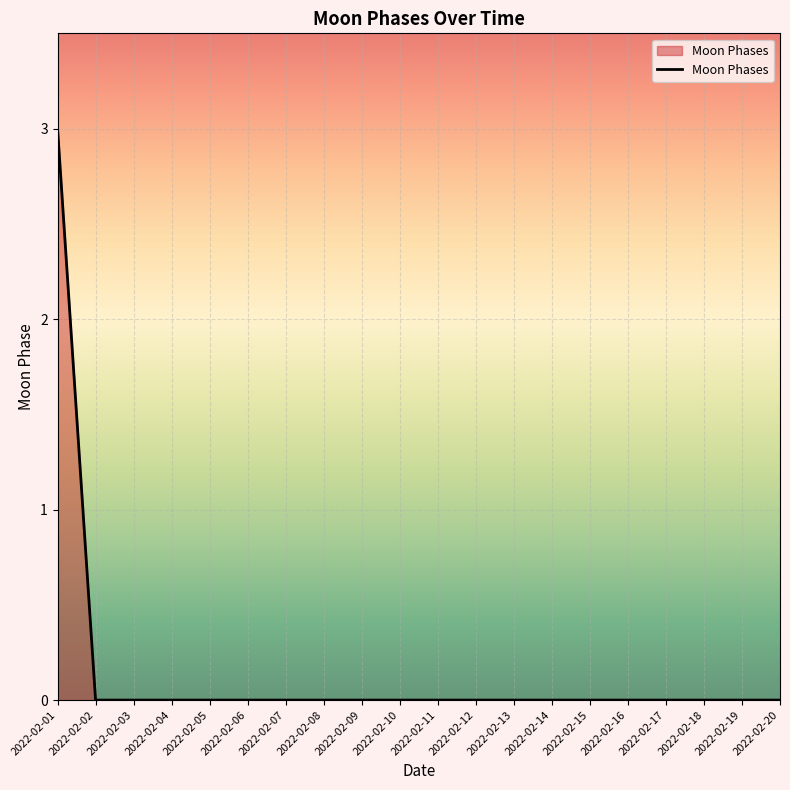

The value at 2022-02-17 is 1. True or false?

False